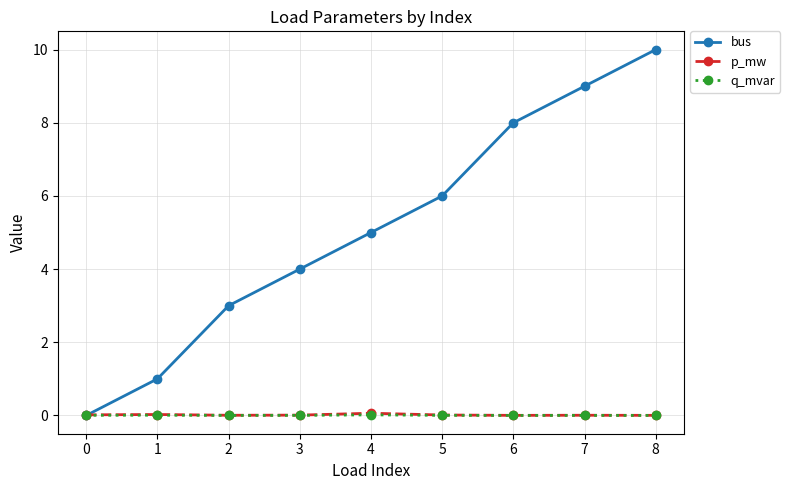

True or false: q_mvar and p_mw intersect in this chart.

False